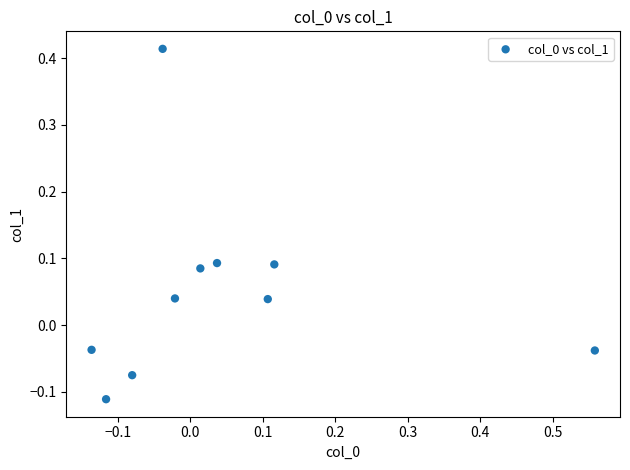

What is the range of Y values (max minus min)?

0.5